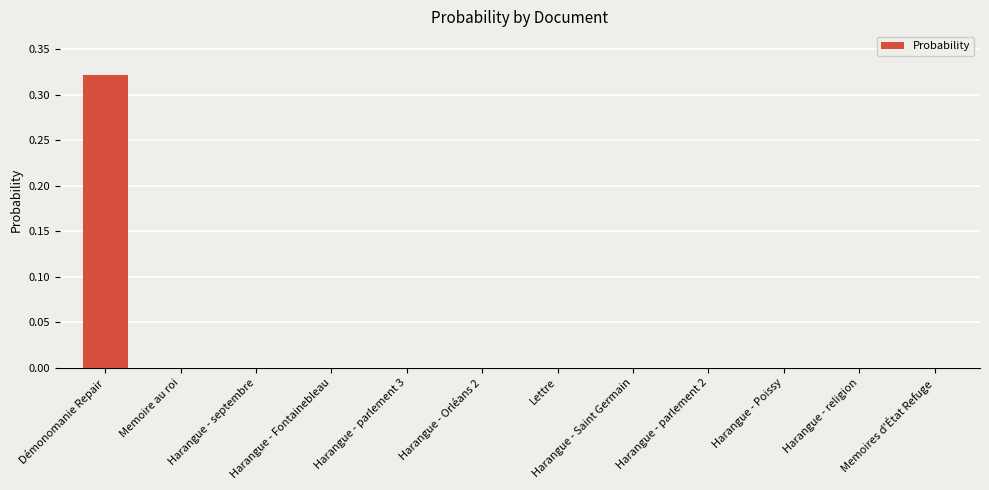

Does the chart contain stacked bars?

No